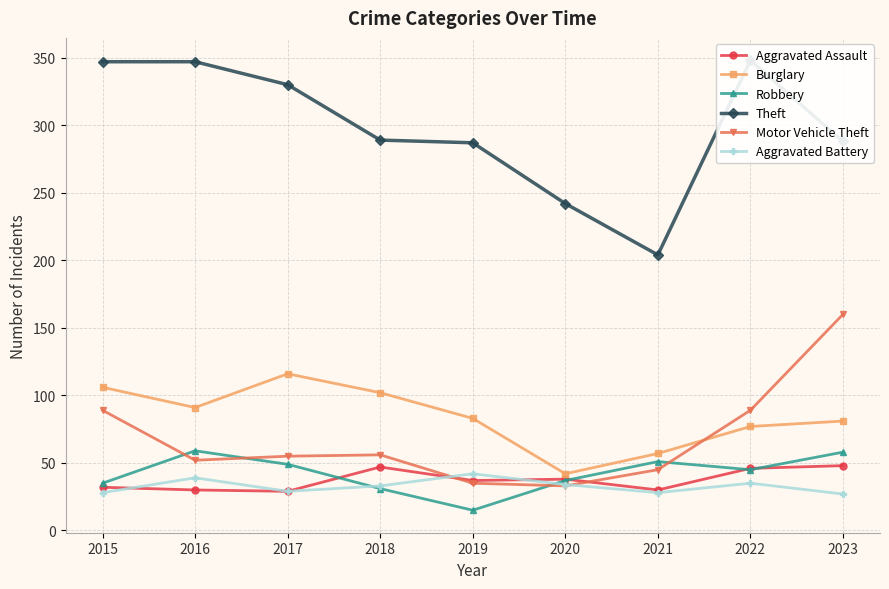

How many series are shown in this chart?

6